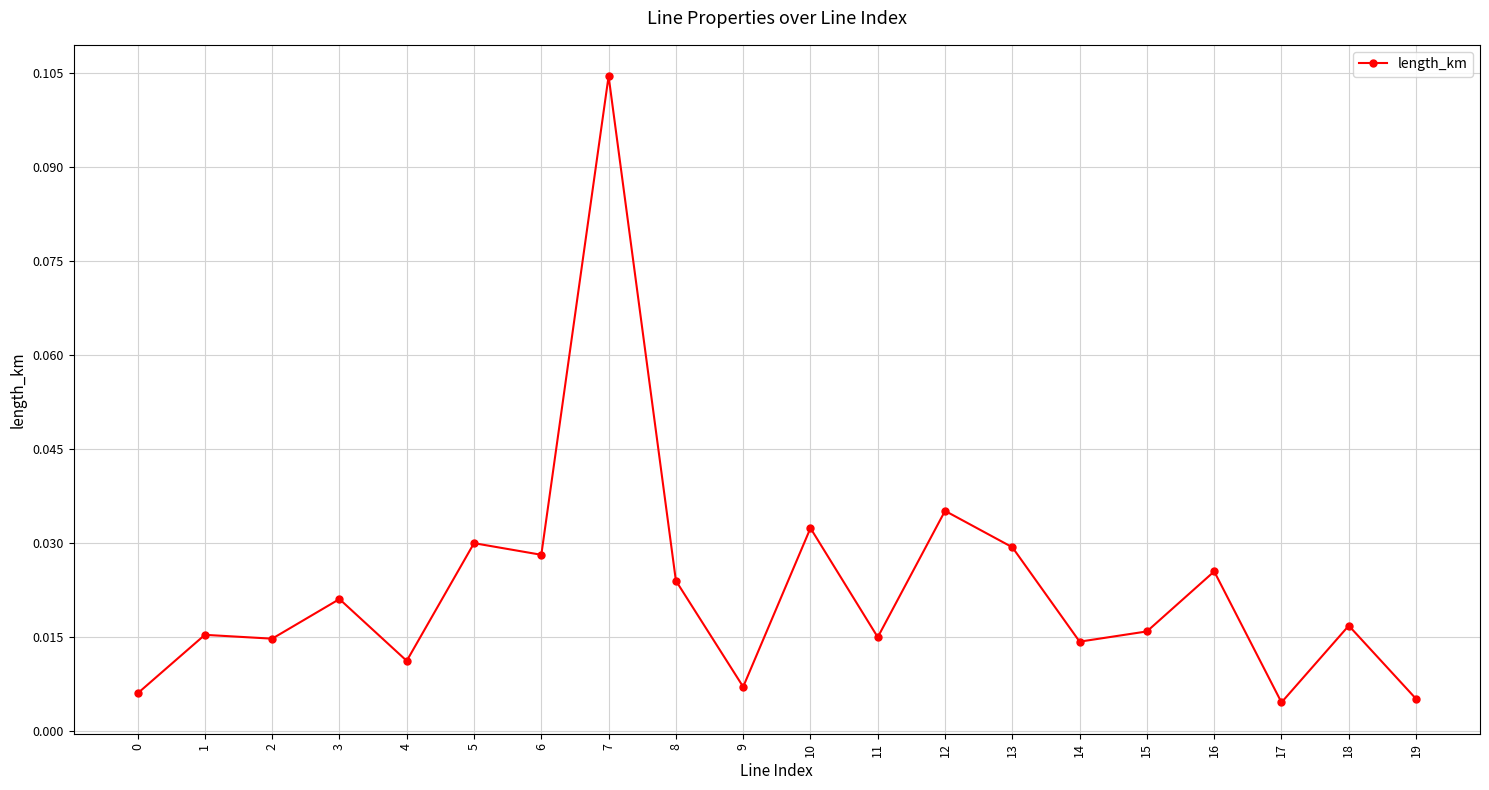

Which has a higher value, 4 or 8?

8